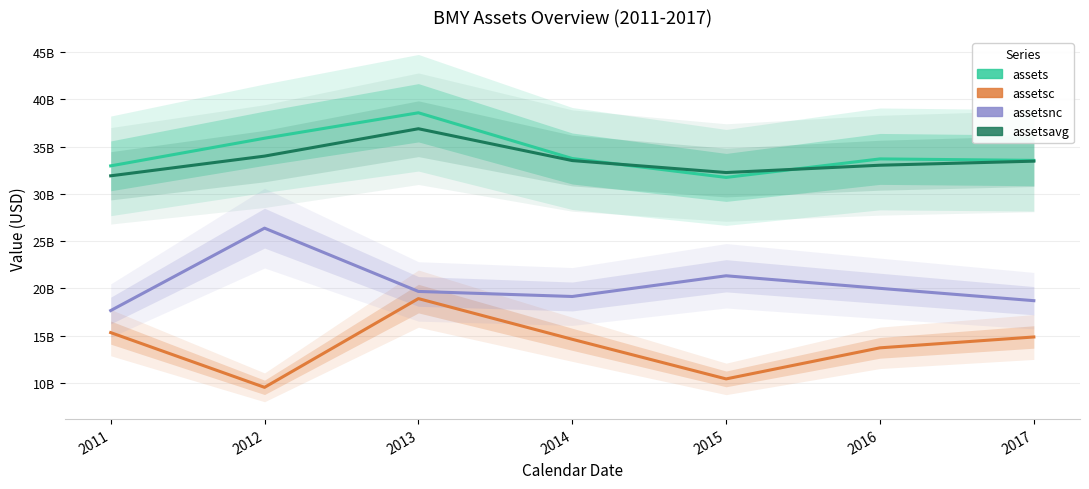

What is the sum of the assetsc values at 2017 and 2013?

33770000000